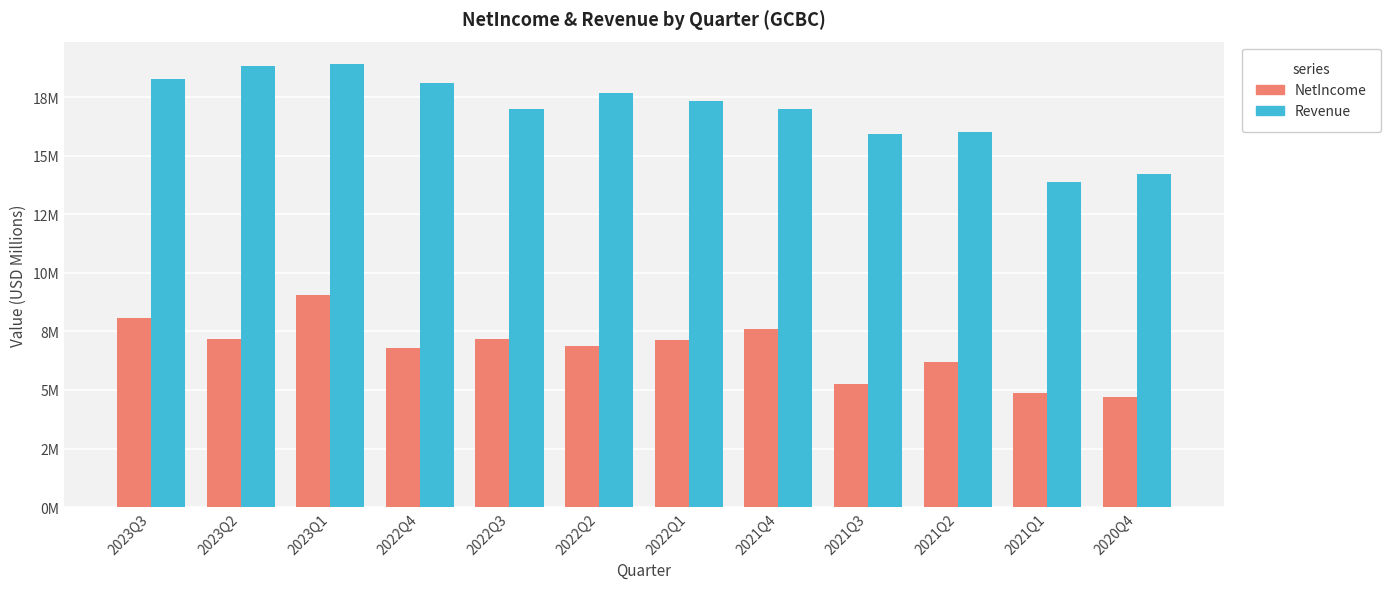

True or false: Revenue has a value of 18.1 at 2022Q4.

True